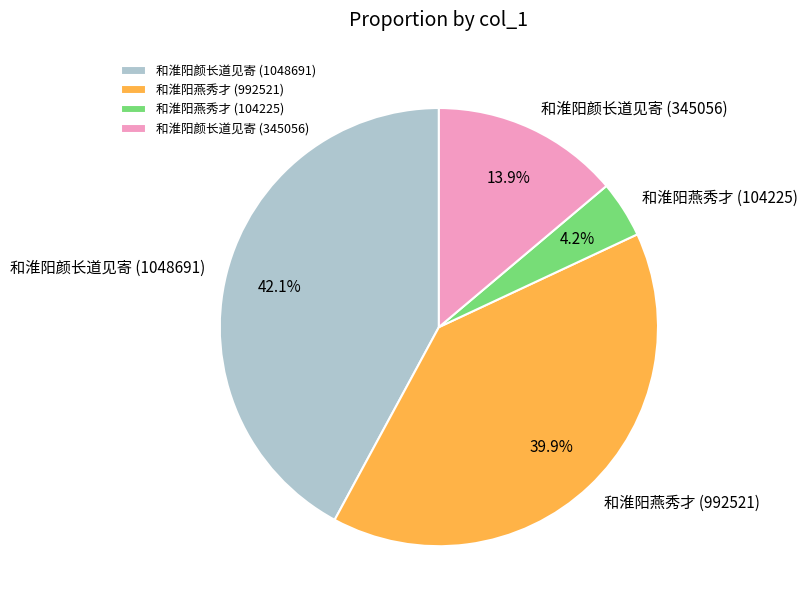

To the nearest percent, what is the average slice percentage?

25%